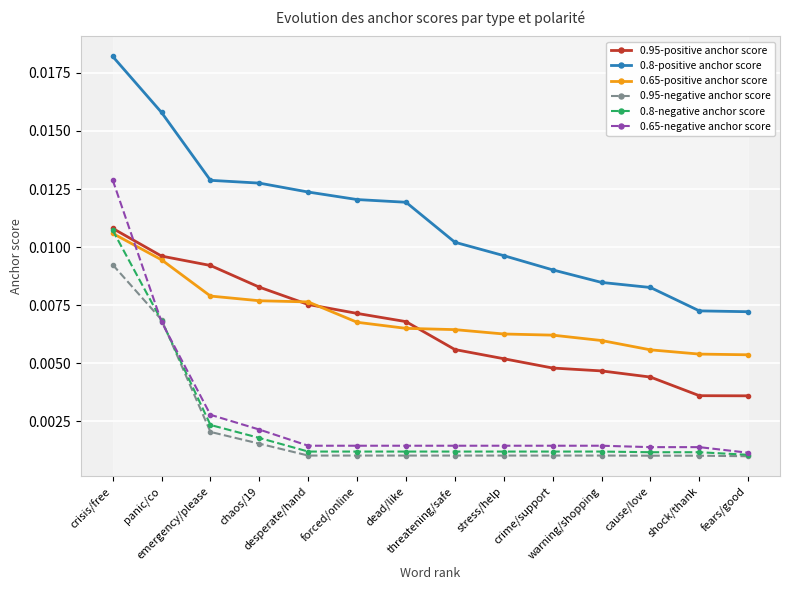

What is the label of the 1st point from the right?

fears/good